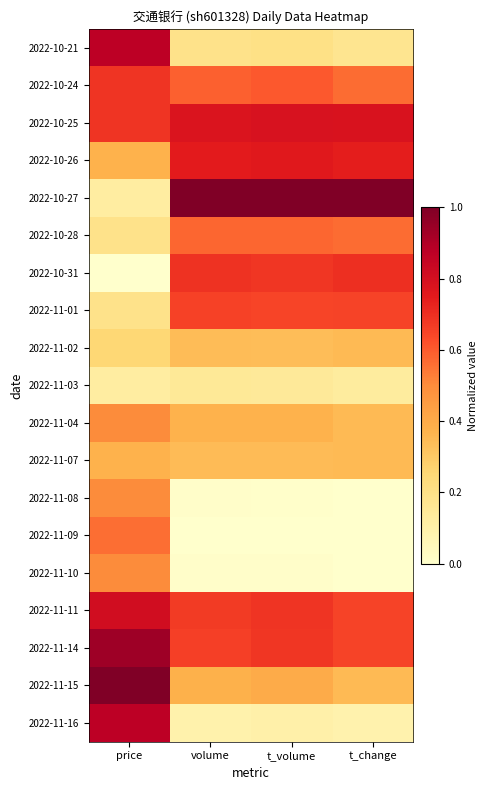

Reading left to right, list all the values displayed in this chart.

2022-10-21: price=0.9	volume=0.2	t_volume=0.2	t_change=0.2
2022-10-24: price=0.7	volume=0.6	t_volume=0.6	t_change=0.6
2022-10-25: price=0.7	volume=0.8	t_volume=0.8	t_change=0.8
2022-10-26: price=0.4	volume=0.7	t_volume=0.8	t_change=0.7
2022-10-27: price=0.1	volume=1.0	t_volume=1.0	t_change=1.0
2022-10-28: price=0.2	volume=0.6	t_volume=0.6	t_change=0.6
2022-10-31: price=0.0	volume=0.7	t_volume=0.7	t_change=0.7
2022-11-01: price=0.2	volume=0.7	t_volume=0.6	t_change=0.7
2022-11-02: price=0.2	volume=0.3	t_volume=0.3	t_change=0.3
2022-11-03: price=0.1	volume=0.2	t_volume=0.1	t_change=0.1
2022-11-04: price=0.5	volume=0.4	t_volume=0.4	t_change=0.3
2022-11-07: price=0.4	volume=0.3	t_volume=0.3	t_change=0.3
2022-11-08: price=0.5	volume=0.0	t_volume=0.0	t_change=0.0
2022-11-09: price=0.6	volume=0.0	t_volume=0.0	t_change=0.0
2022-11-10: price=0.5	volume=0.0	t_volume=0.0	t_change=0.0
2022-11-11: price=0.8	volume=0.7	t_volume=0.7	t_change=0.7
2022-11-14: price=0.9	volume=0.7	t_volume=0.7	t_change=0.7
2022-11-15: price=1.0	volume=0.4	t_volume=0.4	t_change=0.3
2022-11-16: price=0.9	volume=0.1	t_volume=0.1	t_change=0.1